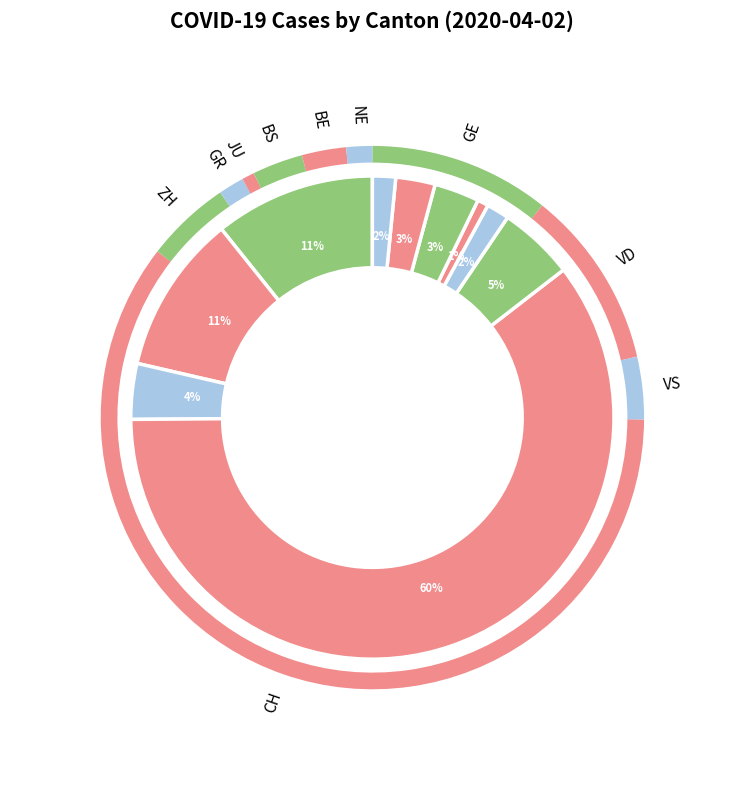

Rank the categories by value from lowest to highest.

JU, GR, NE, BE, BS, VS, ZH, VD, GE, CH